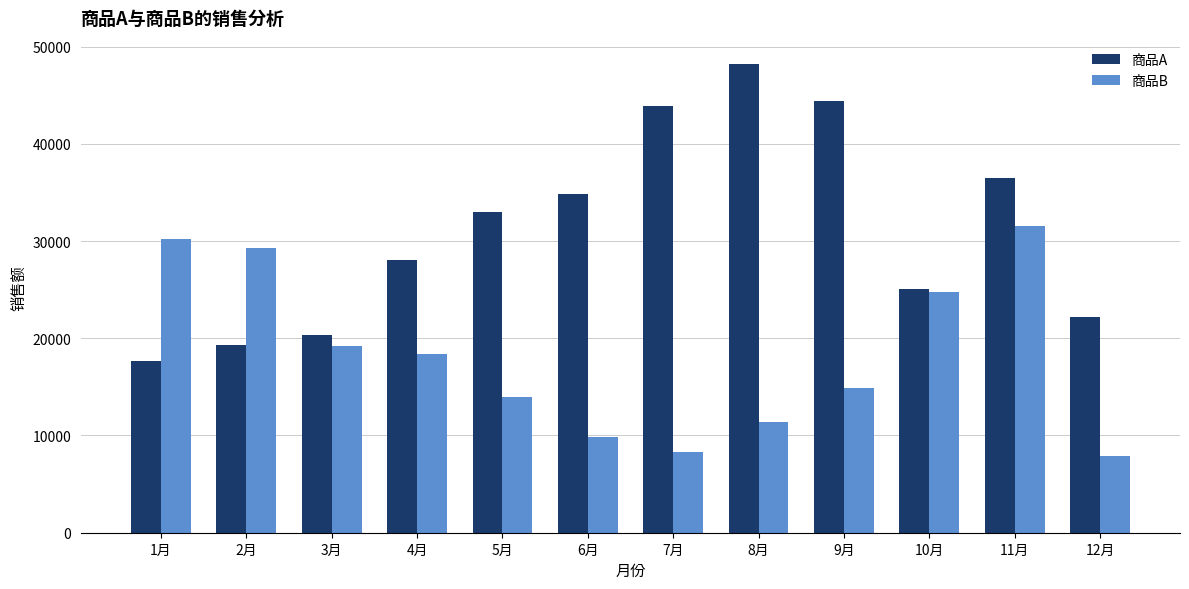

True or false: 商品B has a value of 14000 at 5月.

True